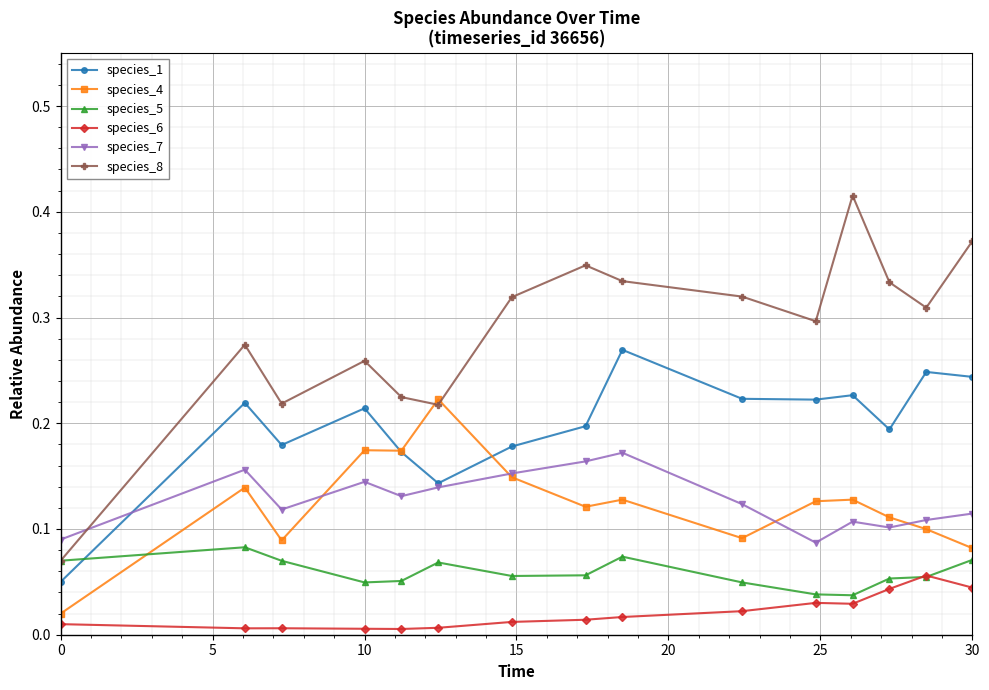

Which series has the largest total across all categories?

species_8